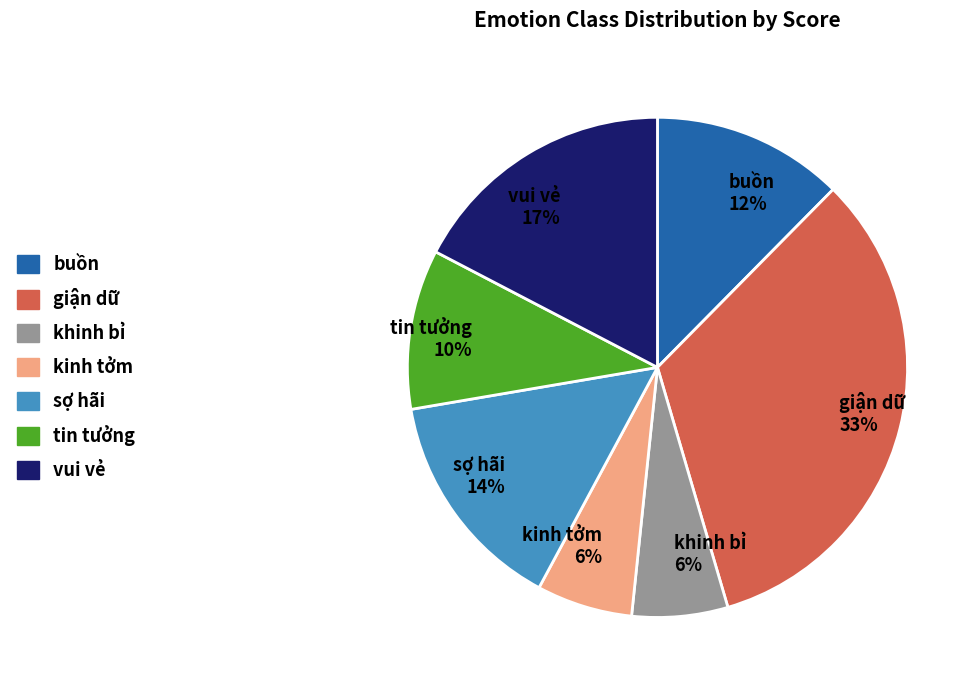

The khinh bỉ slice represents 11% of the pie. True or false?

False